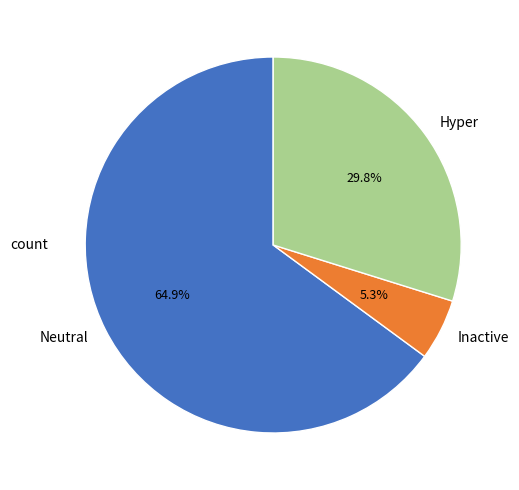

Does any single category account for the majority?

Yes